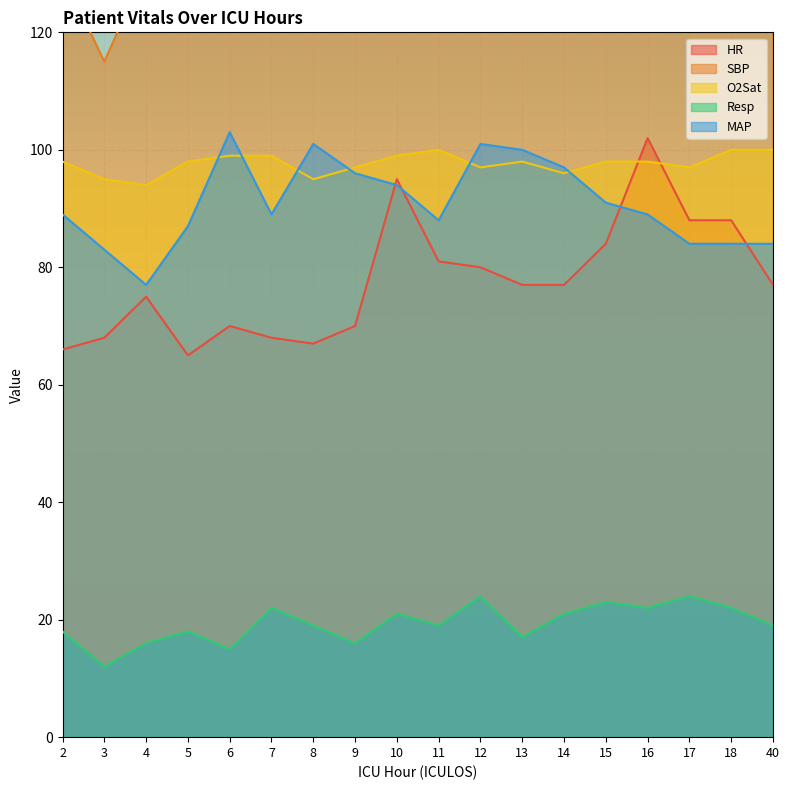

Which category has the highest value across all series?

15